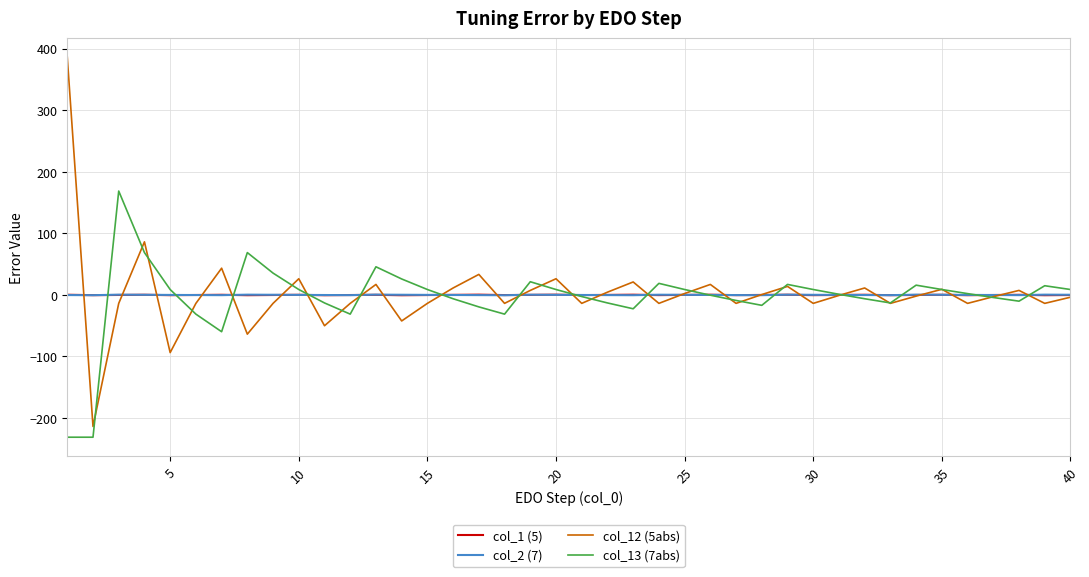

What is the smallest value displayed?

-231.2